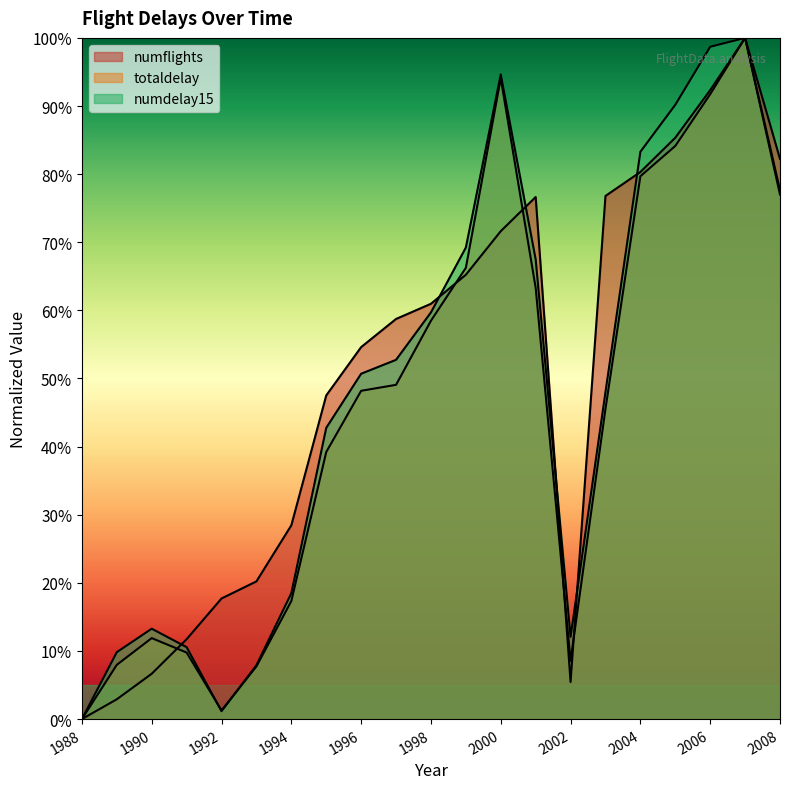

How many categories are shown in the chart?

21